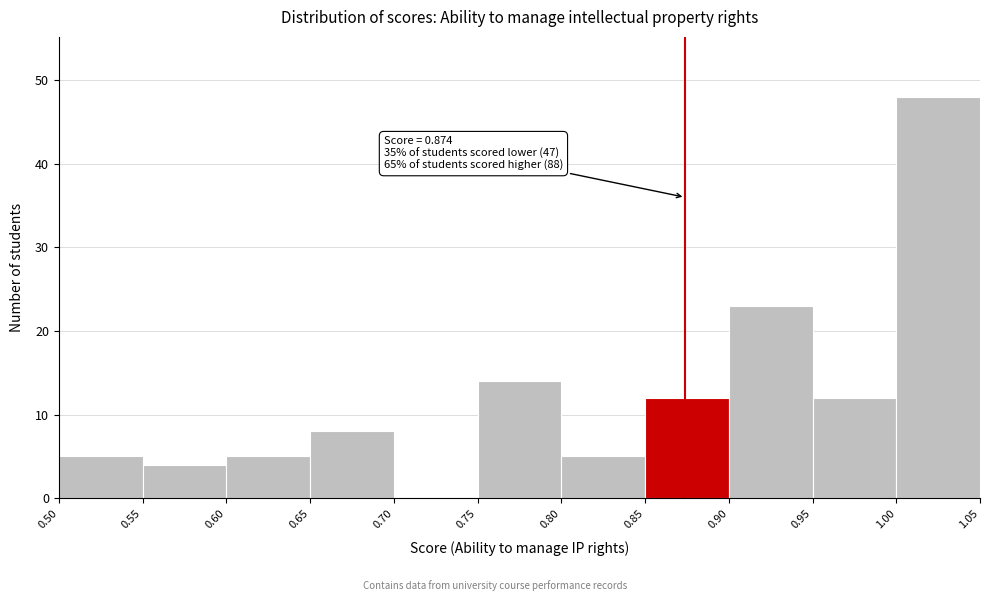

Which range on the x-axis has the tallest bar?

1.00 to 1.05